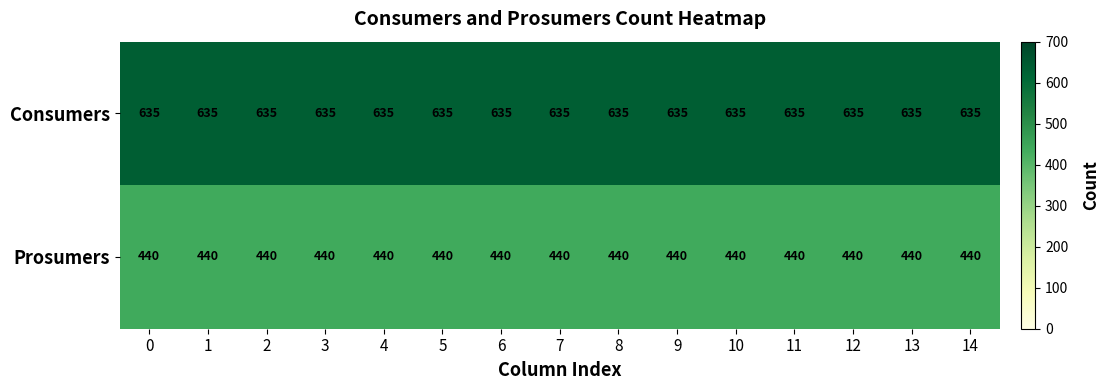

Is it true that Consumers equals 212 at 5?

False